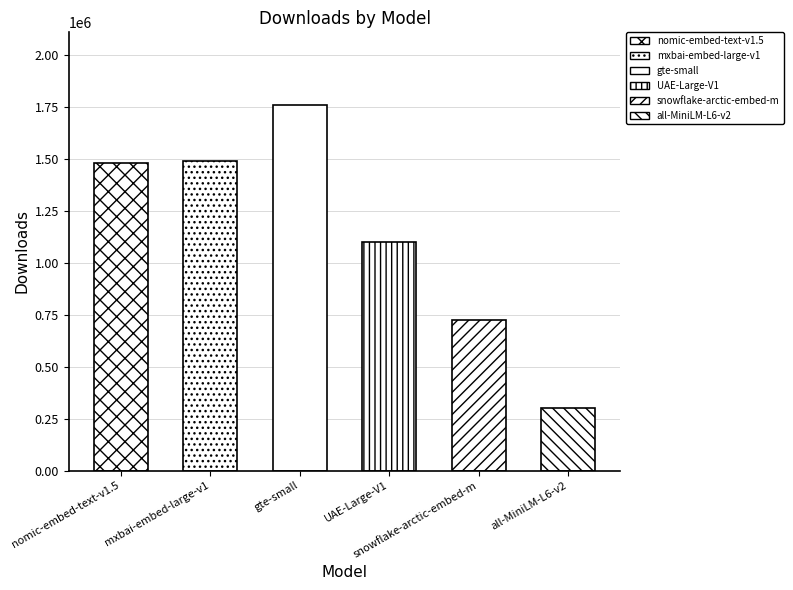

At which category is the sum across all series the highest?

gte-small